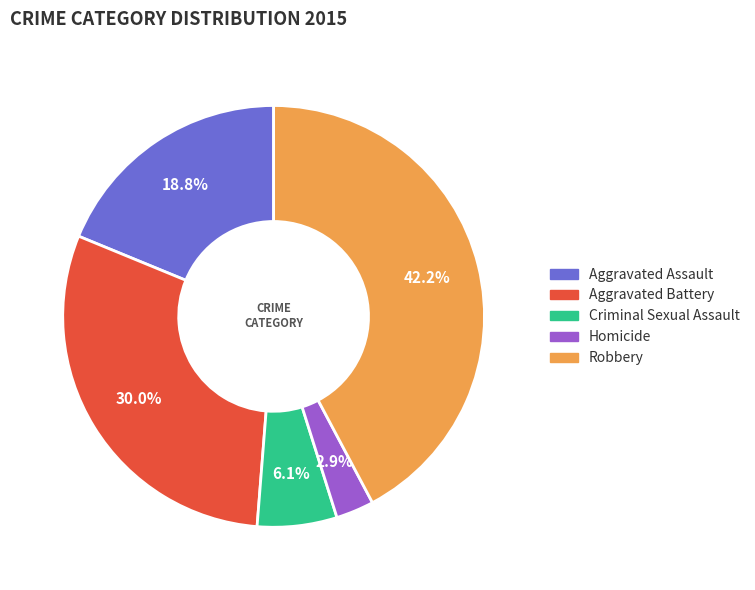

To the nearest percent, what is the combined percentage of Criminal Sexual Assault and Robbery?

48%